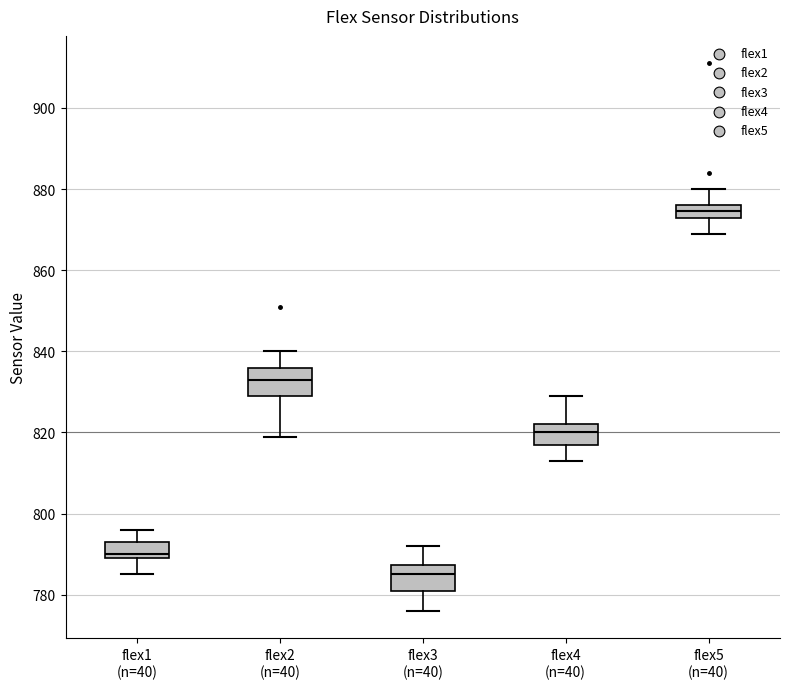

Reading left to right, read every box against the y-axis: the position of its median line, the range the box covers, and the ends of its whiskers. The values are not printed on the chart, so give them approximately, as read against the axis.

flex1 (n=40): median 790 (just above the box's lower edge), box 790 to 794, whiskers 786 to 796
flex2 (n=40): median 834, box 830 to 836, whiskers 820 to 840
flex3 (n=40): median 786, box 782 to 788, whiskers 776 to 792
flex4 (n=40): median 820, box 818 to 822, whiskers 814 to 830
flex5 (n=40): median 874, box 872 to 876, whiskers 870 to 880